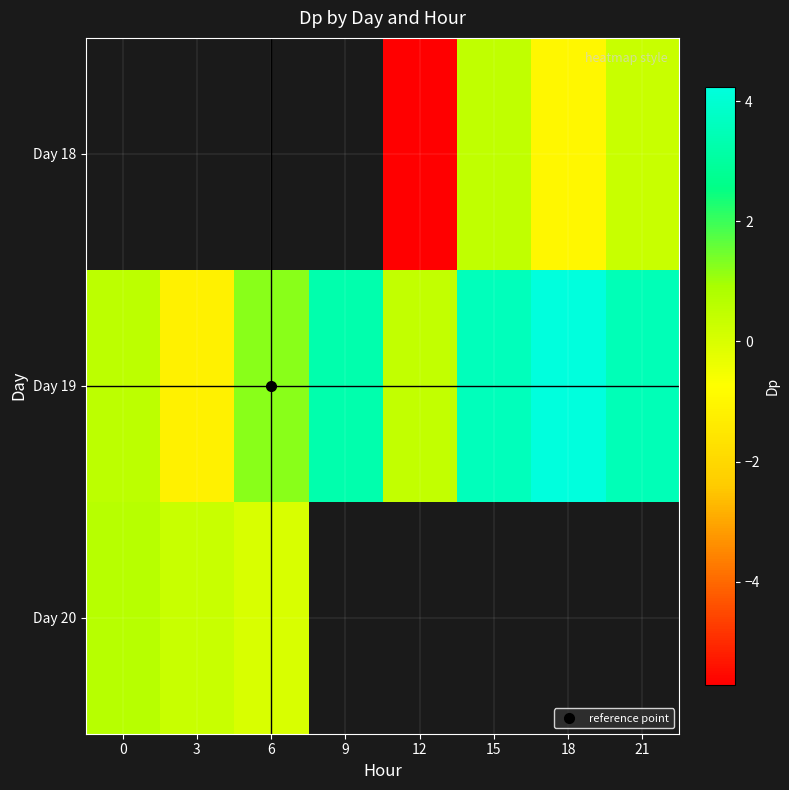

Is it true that Day 19 equals 0.6 at 0?

True